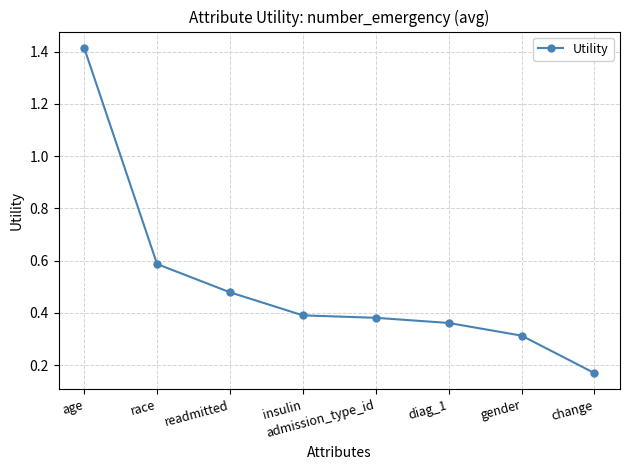

What is the label of the 4th point from the left?

insulin